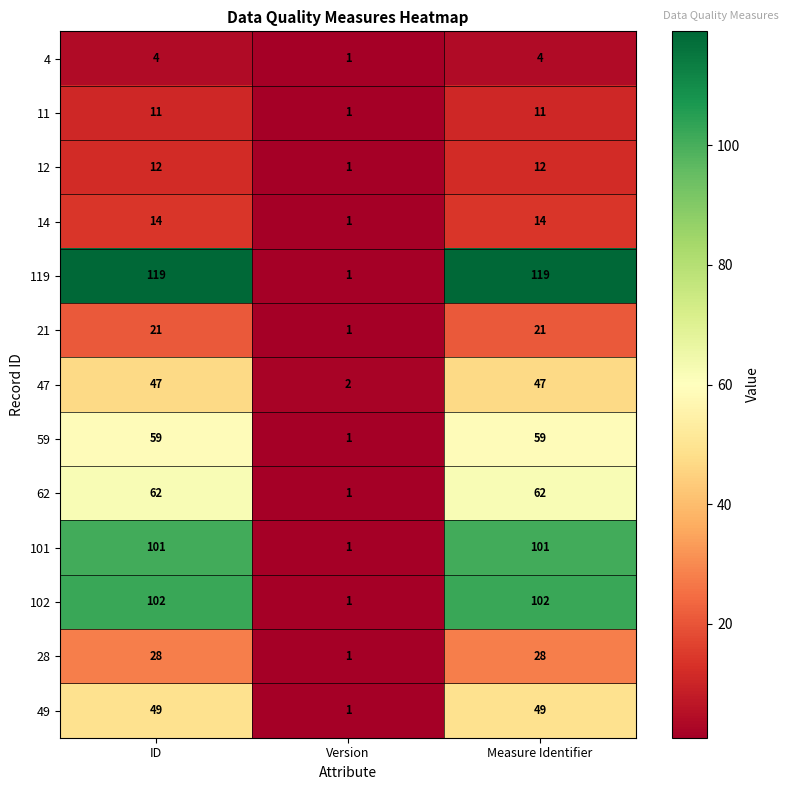

Which series changed the most between ID and Version?

119